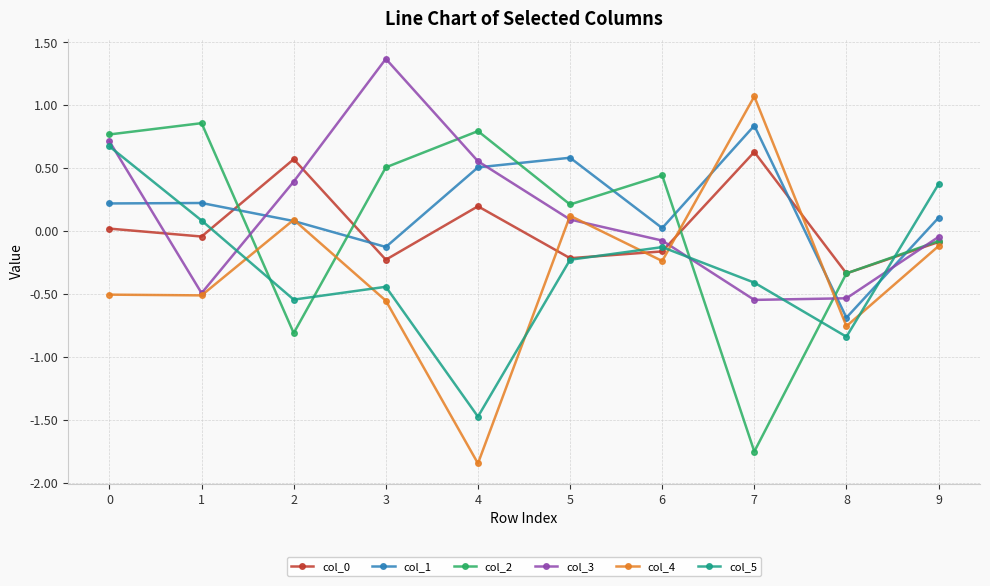

True or false: col_3 has a value of 0.6 at 4.

True